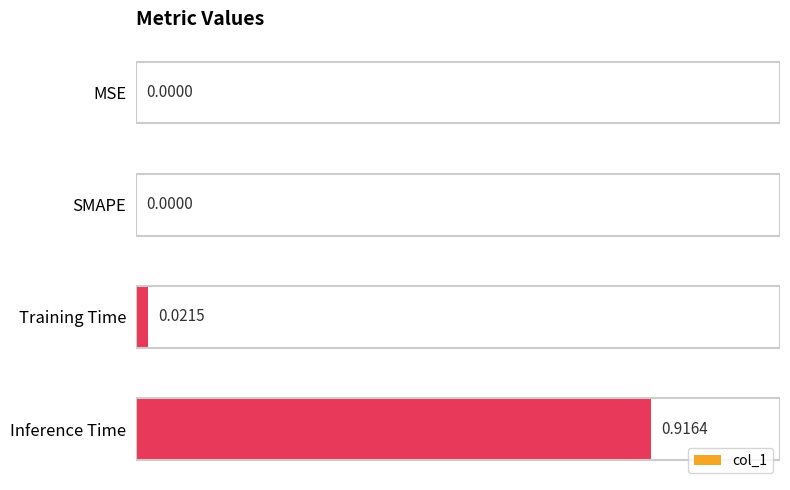

What is the change in value from SMAPE to Inference Time?

+0.9